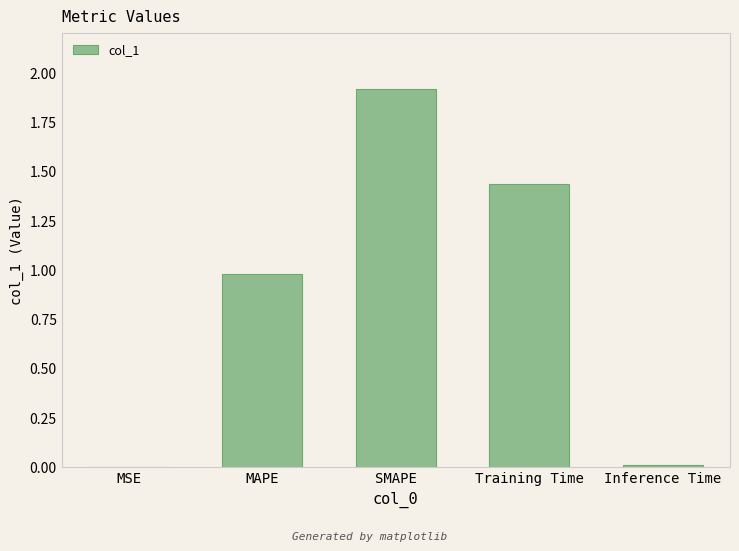

What is the average value?

0.9